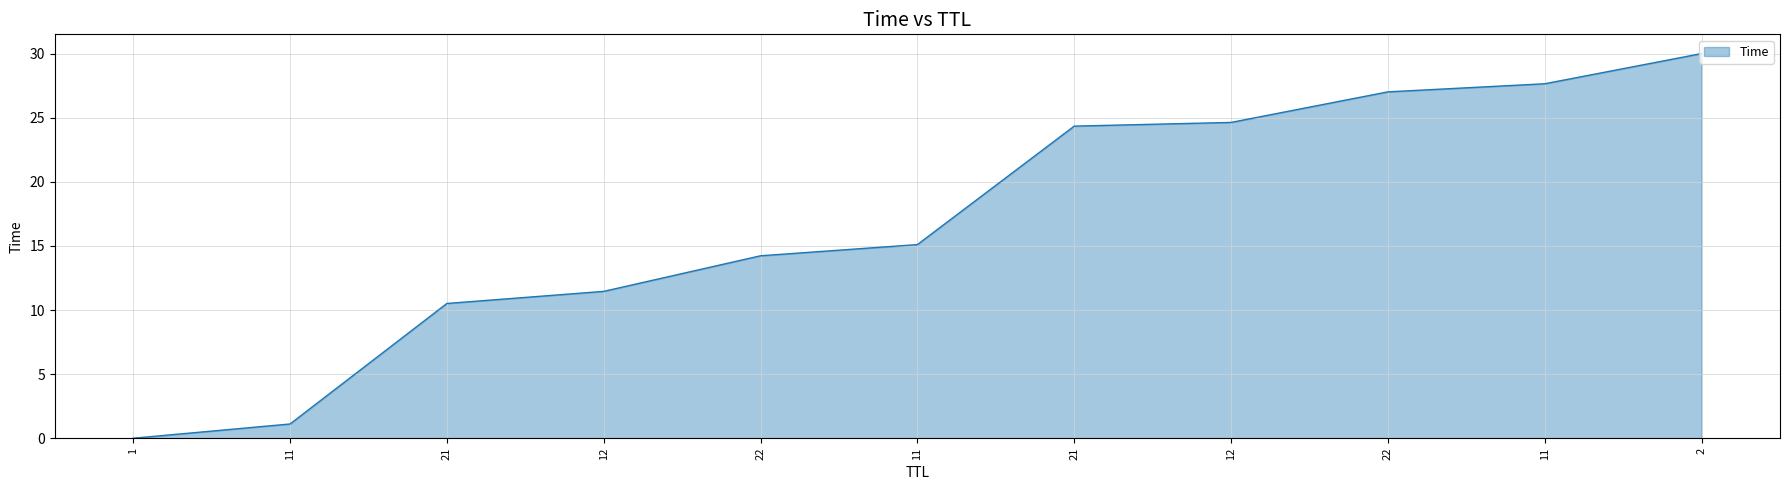

Does the chart display data point markers on the line(s)?

No